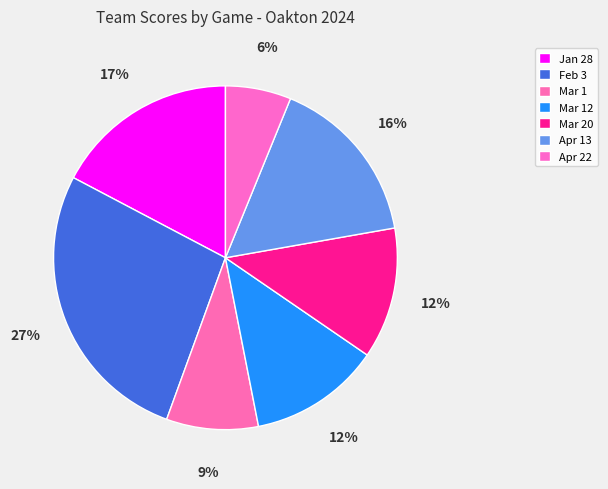

True or false: Apr 13 accounts for 21% of the total.

False